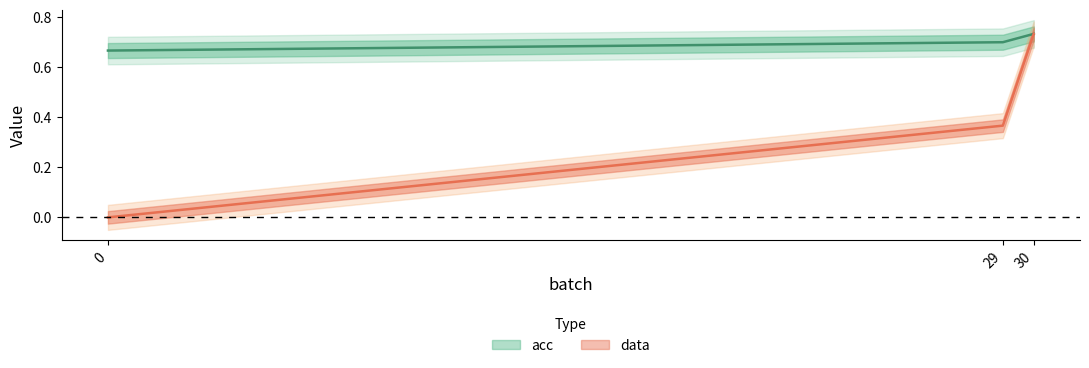

List the series in order of their peak value, lowest first.

acc, data